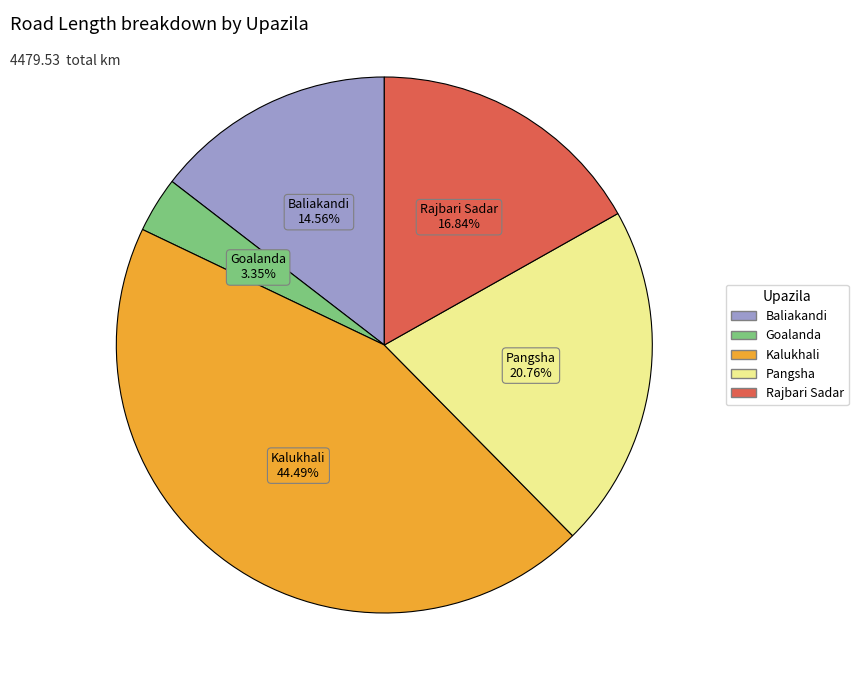

Approximately how many times larger is the value at Rajbari Sadar compared to Goalanda?

5.0